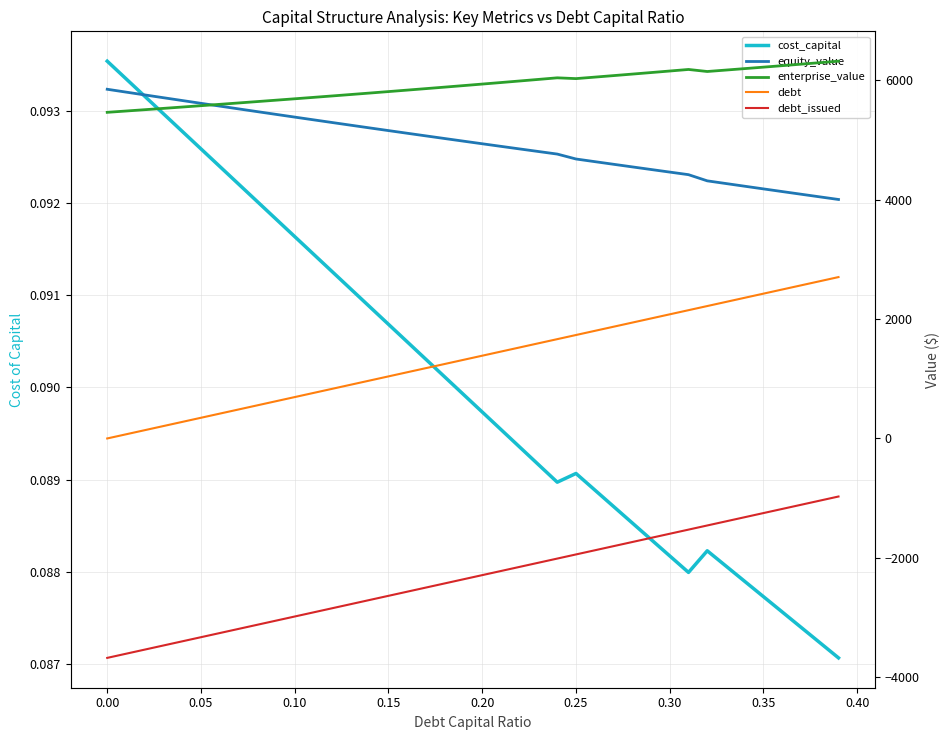

Which series has the widest spread of values?

debt